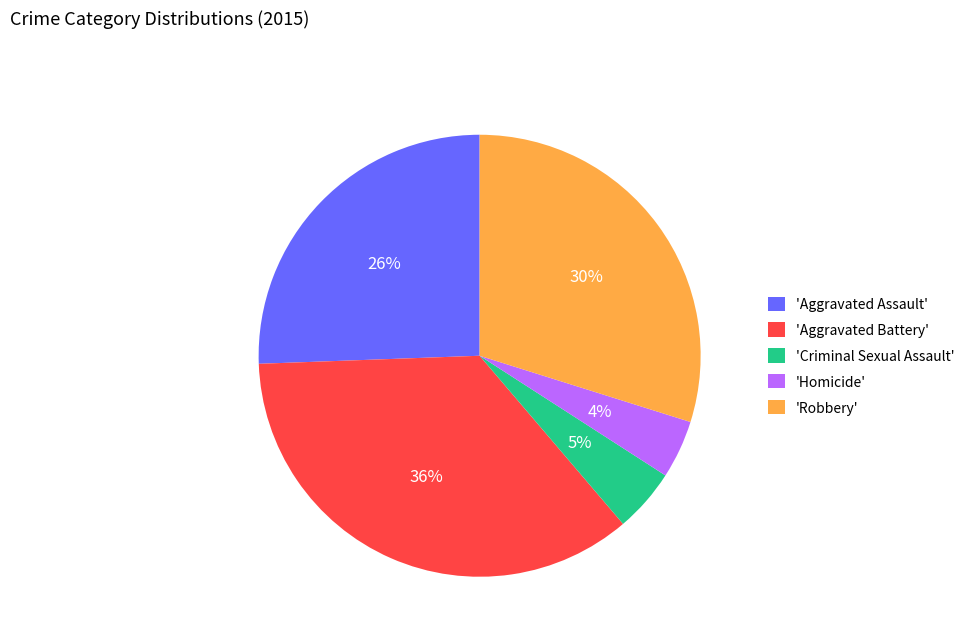

Count the number of slices in the pie.

5